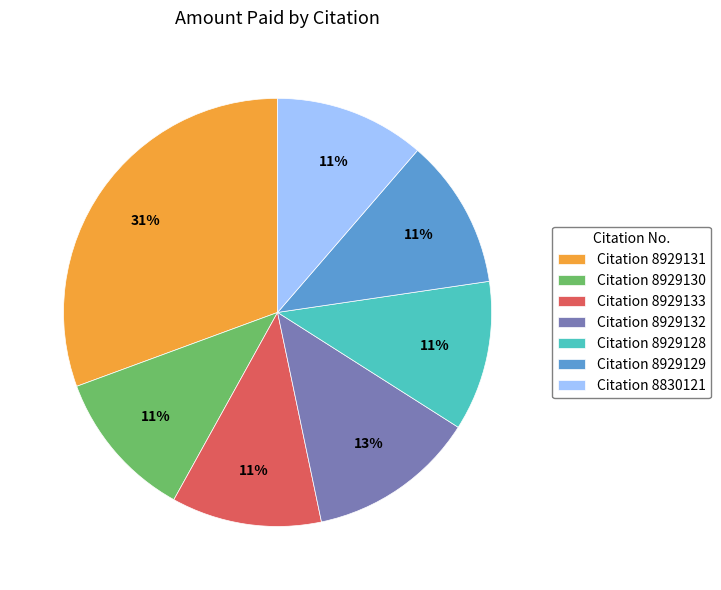

To the nearest percent, what percentage of the pie is Citation 8929128?

11%